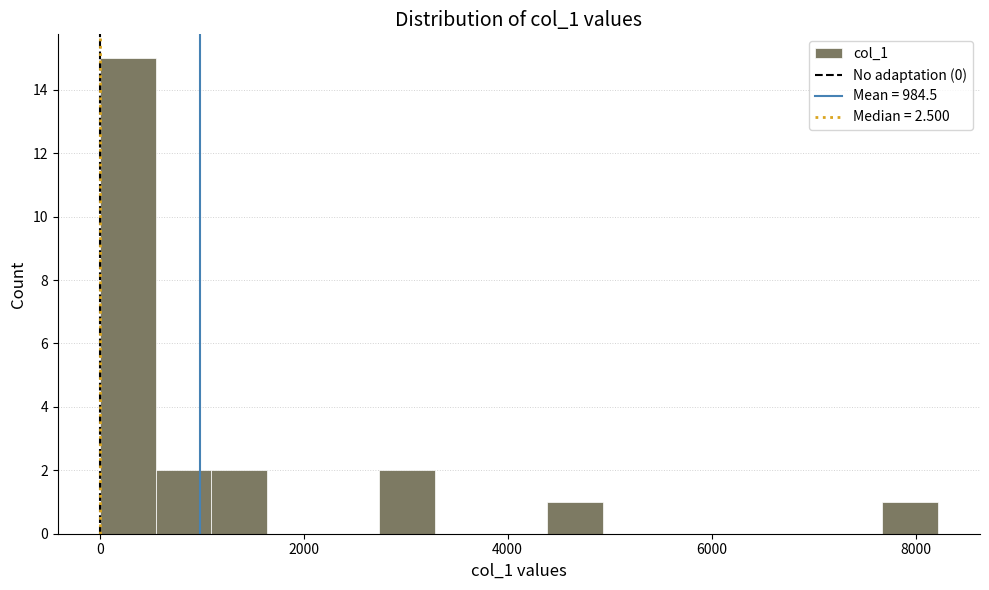

Read against the x-axis, roughly where is the centre of the tallest bar?

200